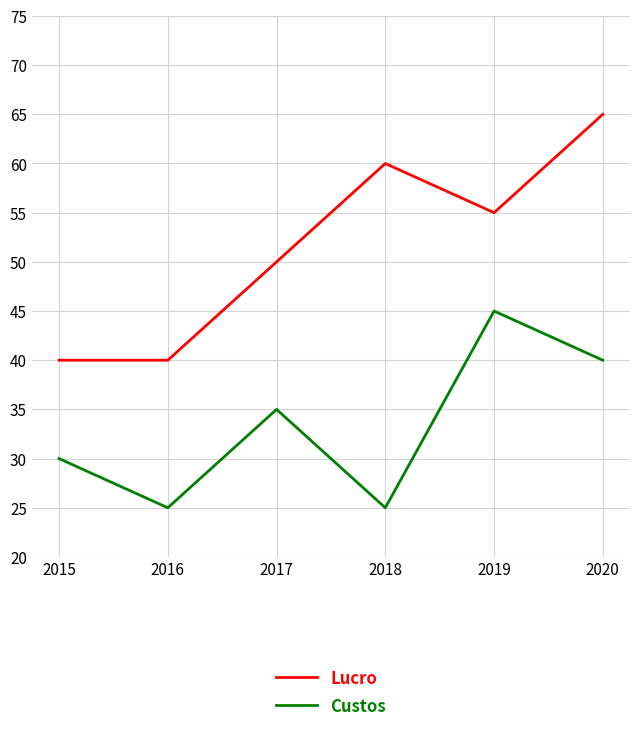

Which series has the widest spread of values?

Lucro